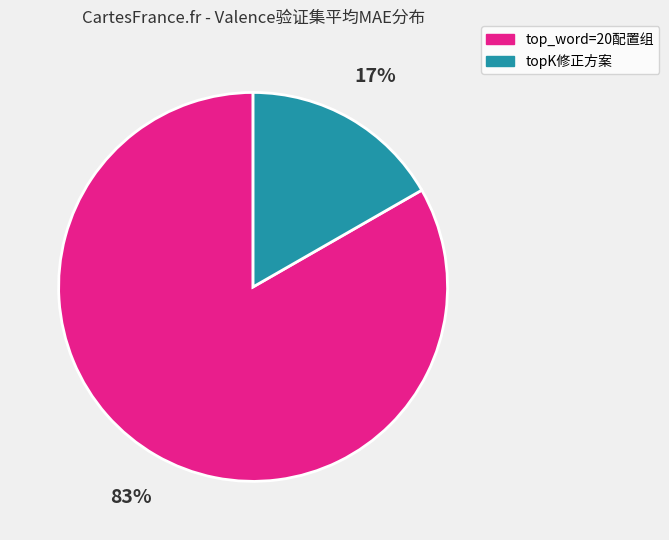

Which slice is the largest?

top_word=20配置组